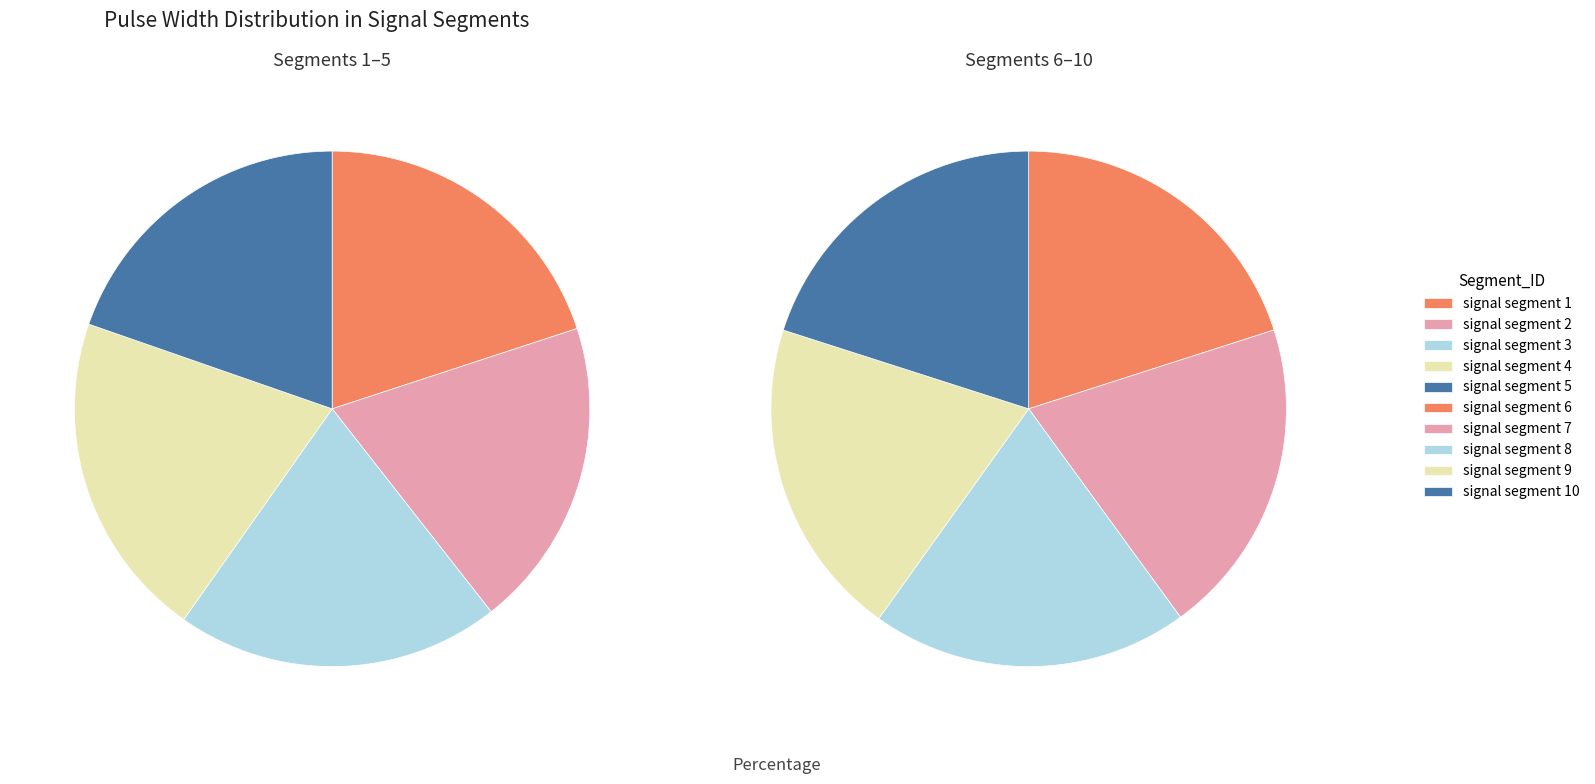

The signal segment 2 slice represents 1% of the pie. True or false?

False